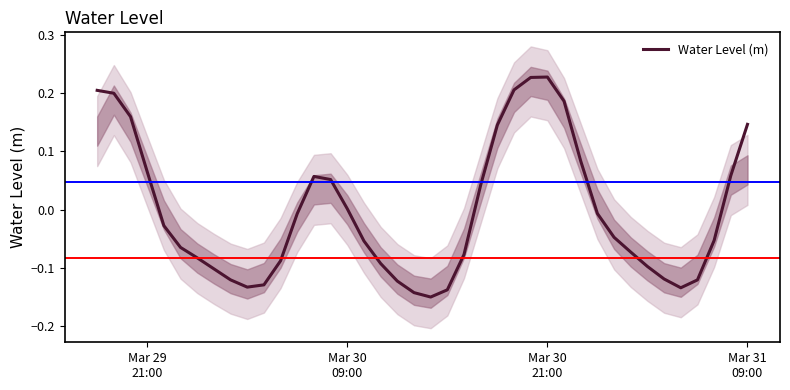

Count the number of categories in the chart.

40